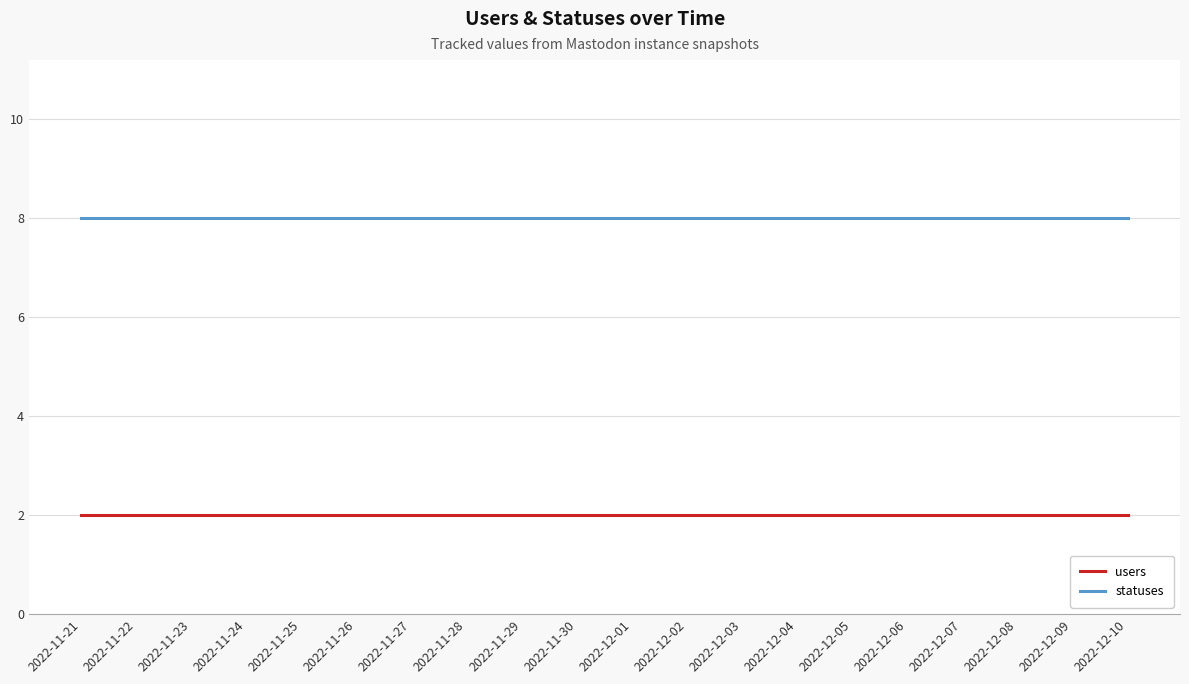

What position from the right is 2022-12-05?

6